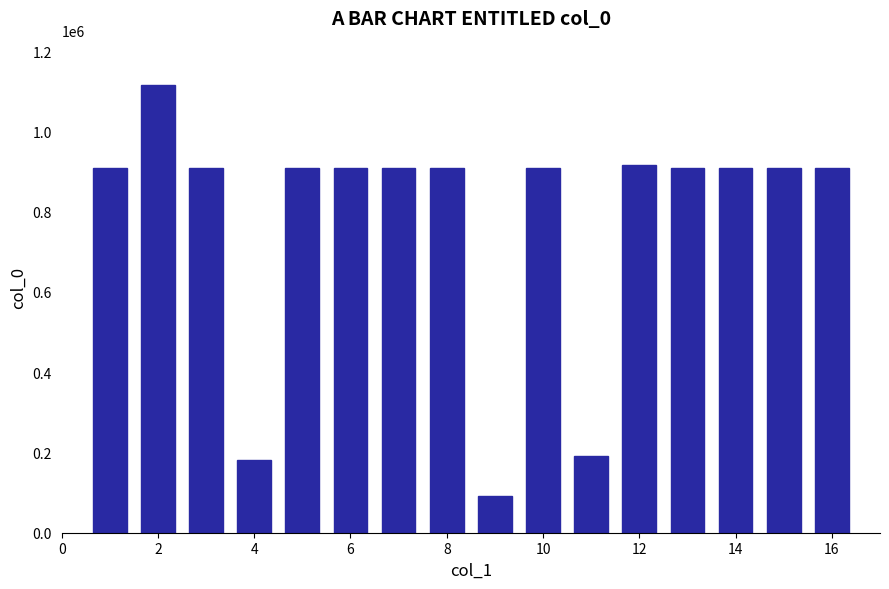

What is the value of the 5th bar from the left?

910251